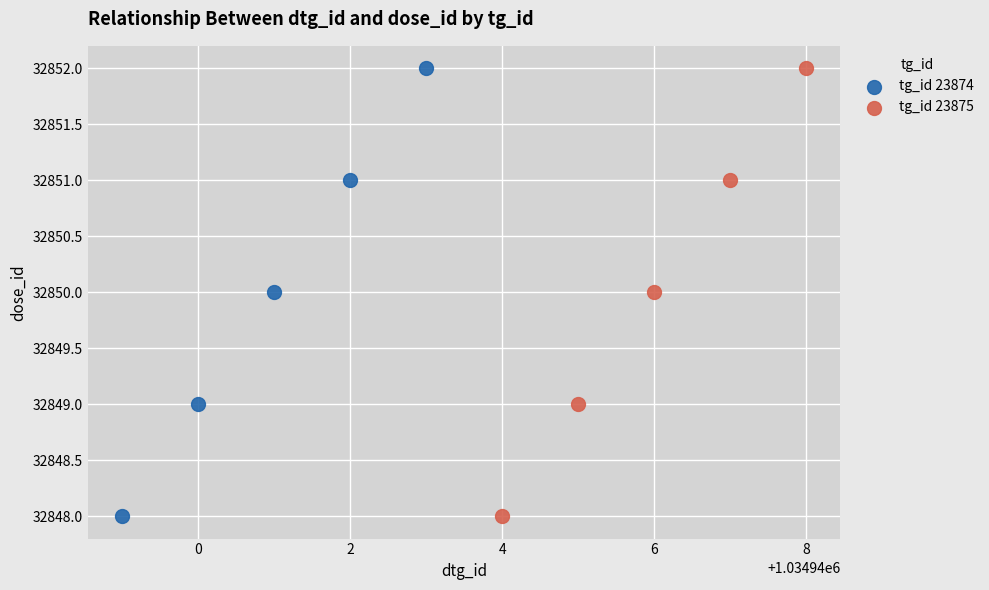

What are all the series names shown in the legend?

tg_id 23874, tg_id 23875